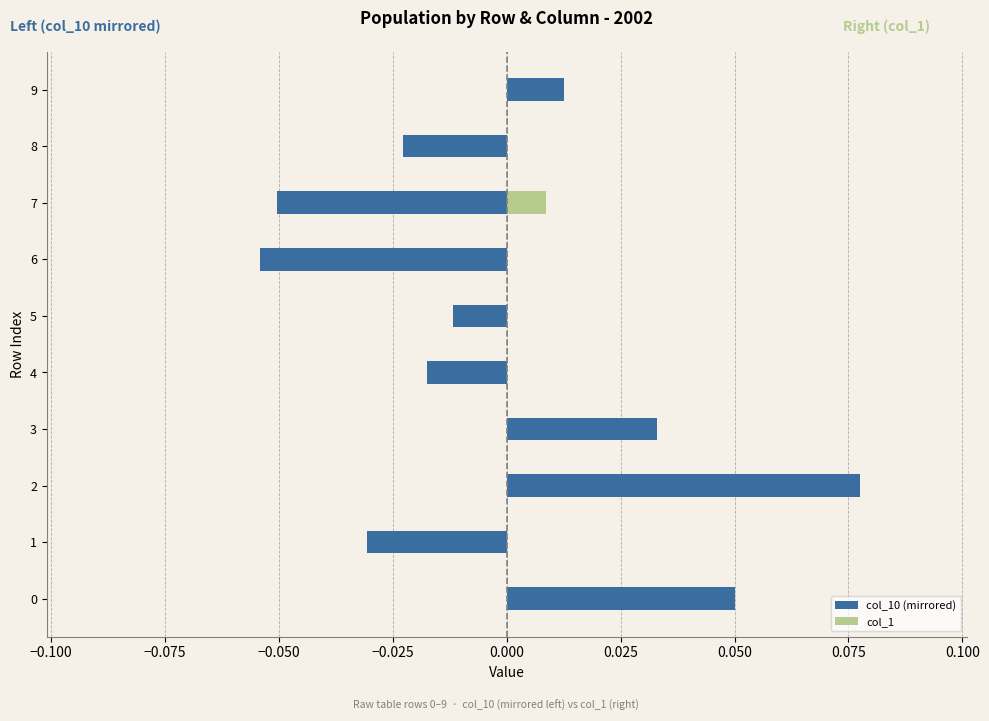

At 3, list the series in order from smallest to largest.

col_1, col_10 (mirrored)